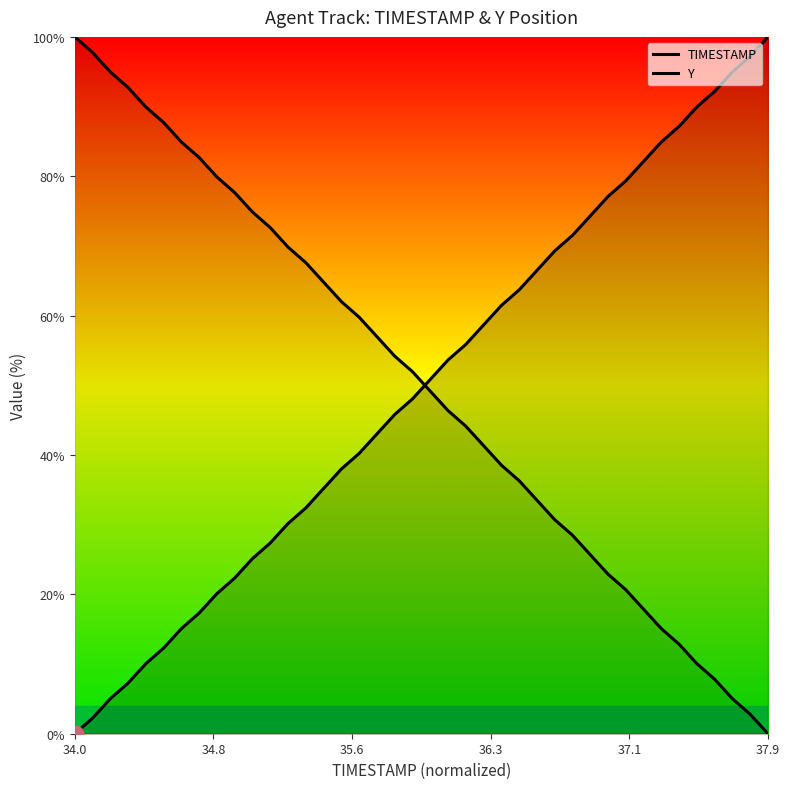

How many data points does each series have?

40